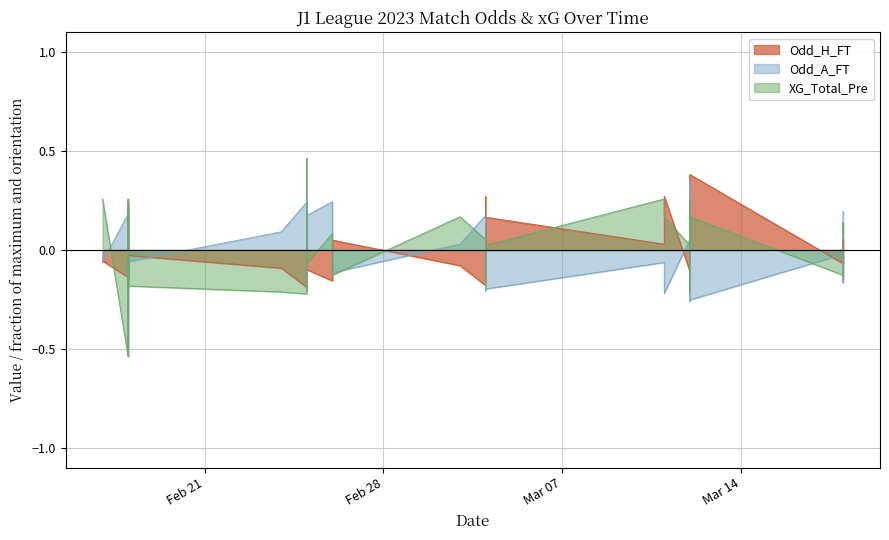

Which series changed the most between 2023-02-18 and 2023-03-04?

XG_Total_Pre